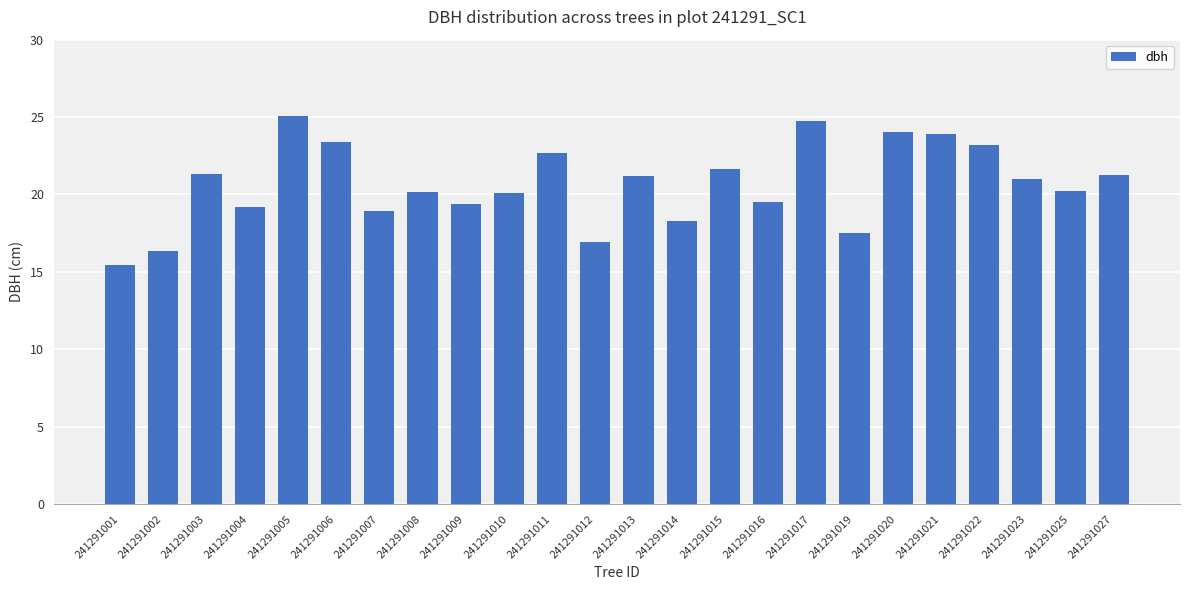

What value does the data have at 241291027?

21.3